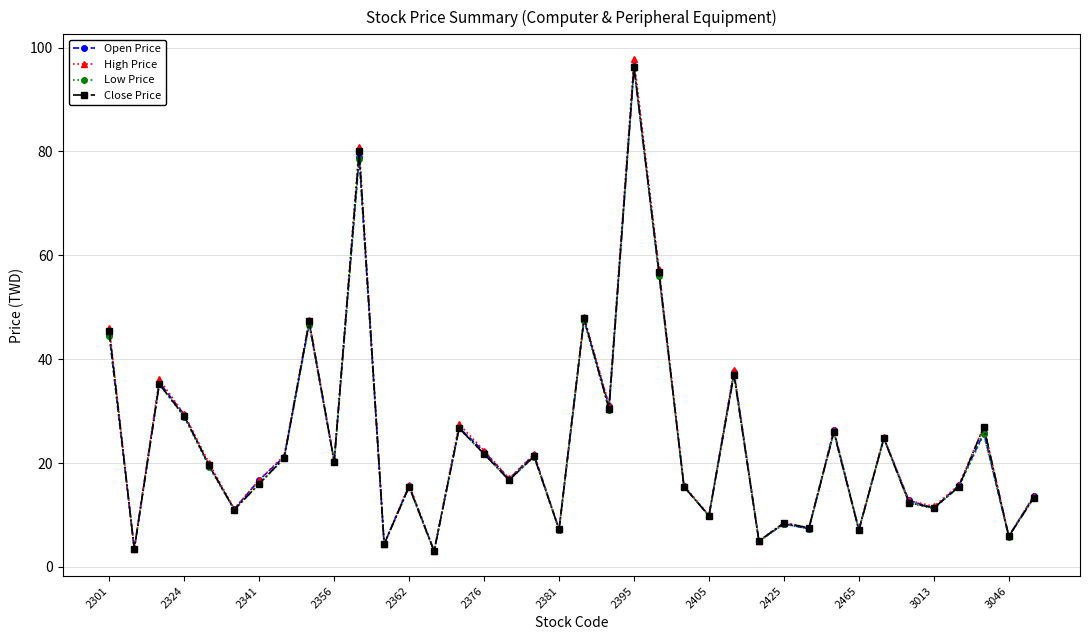

Which series has the widest spread of values?

High Price